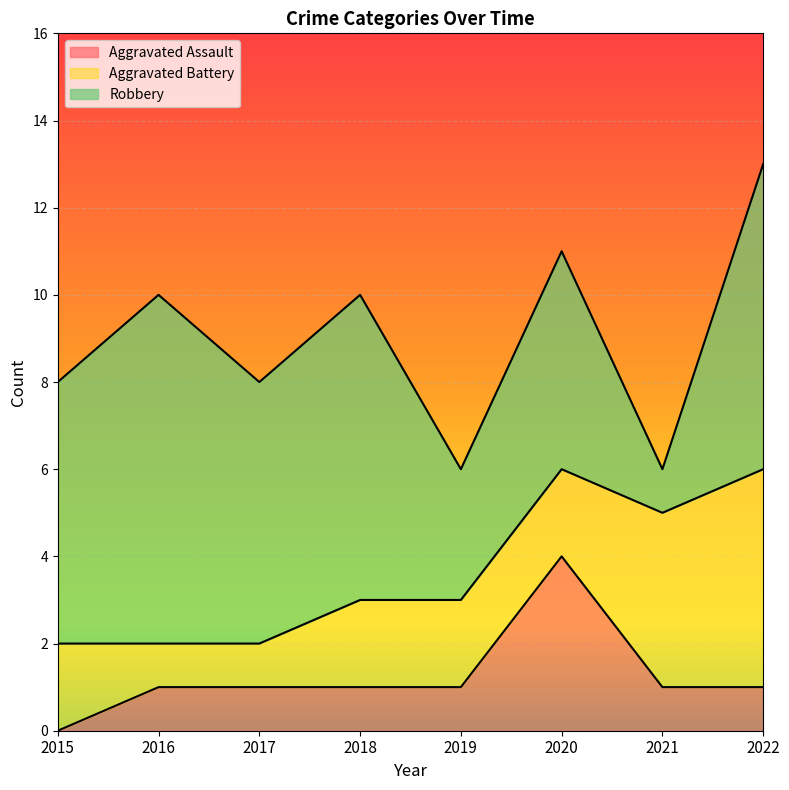

Rank the series at 2021 from highest to lowest value.

Aggravated Battery, Aggravated Assault, Robbery